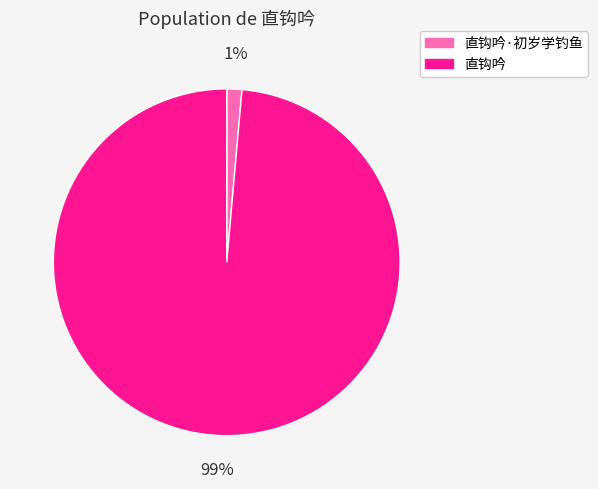

How many segments does this pie chart have?

2